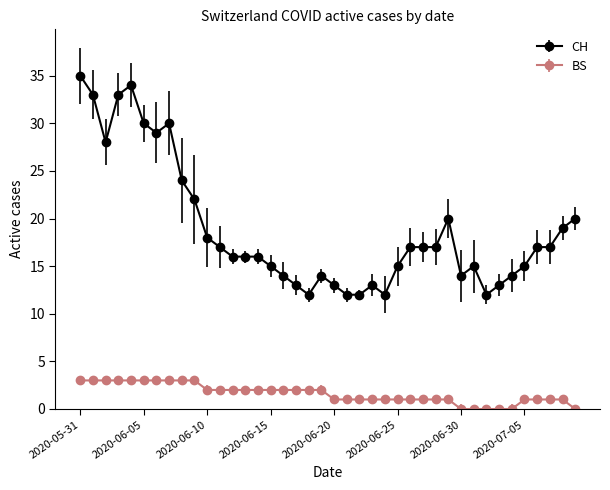

What is the maximum value for CH?

35